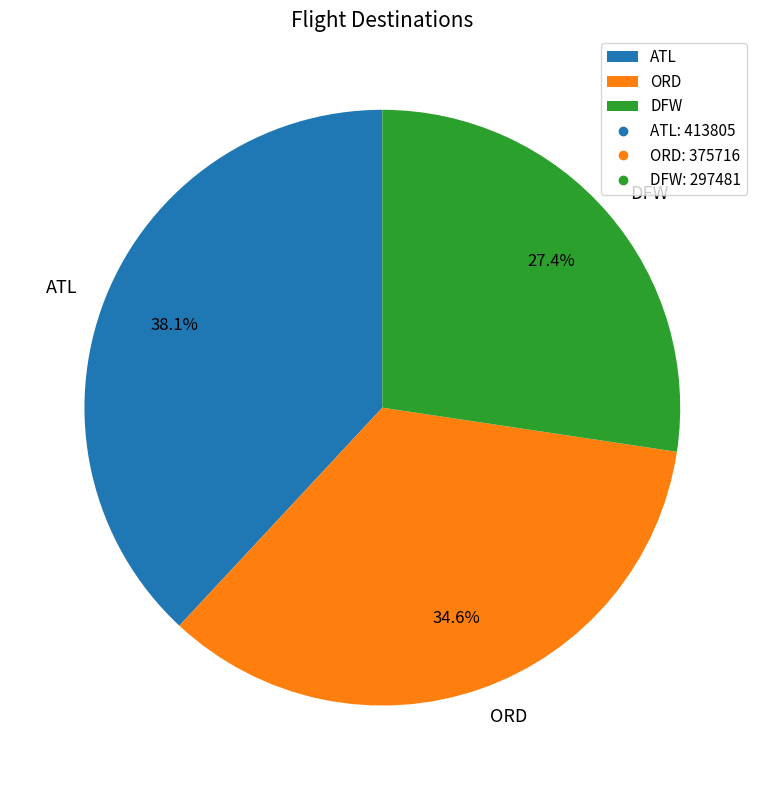

Does ORD represent more than half of the total?

No